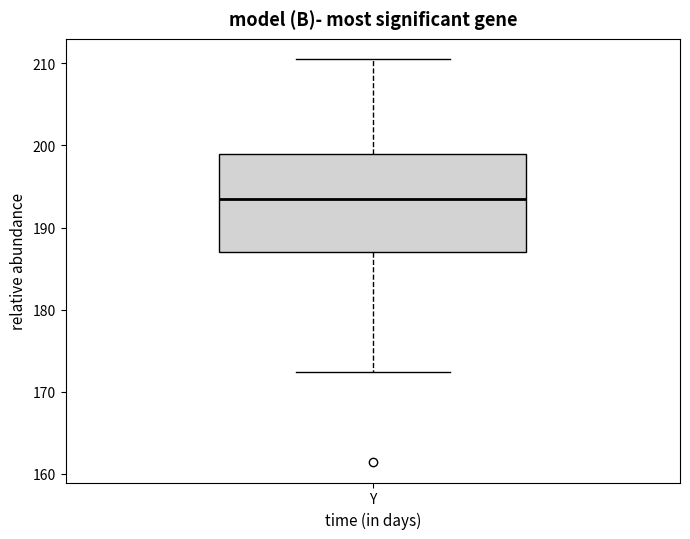

Transcribe this box plot: give where the median line is, the range the box spans, and where the two whiskers end, as read against the y-axis. The values are not printed on the chart, so give them approximately, as read against the axis.

median 193, box 187 to 199, whiskers 172 to 211